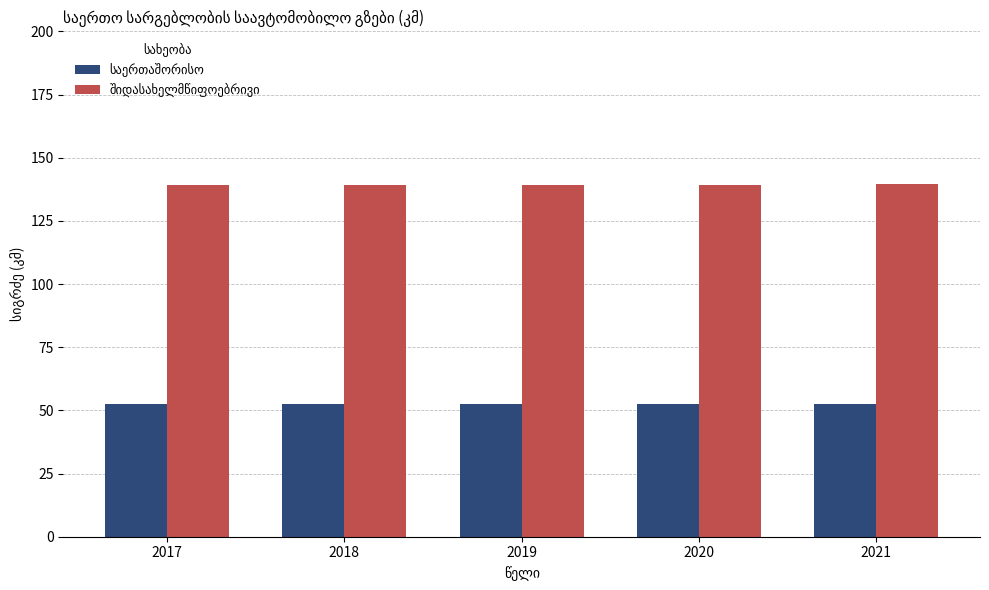

What is the maximum value shown in the chart?

139.5